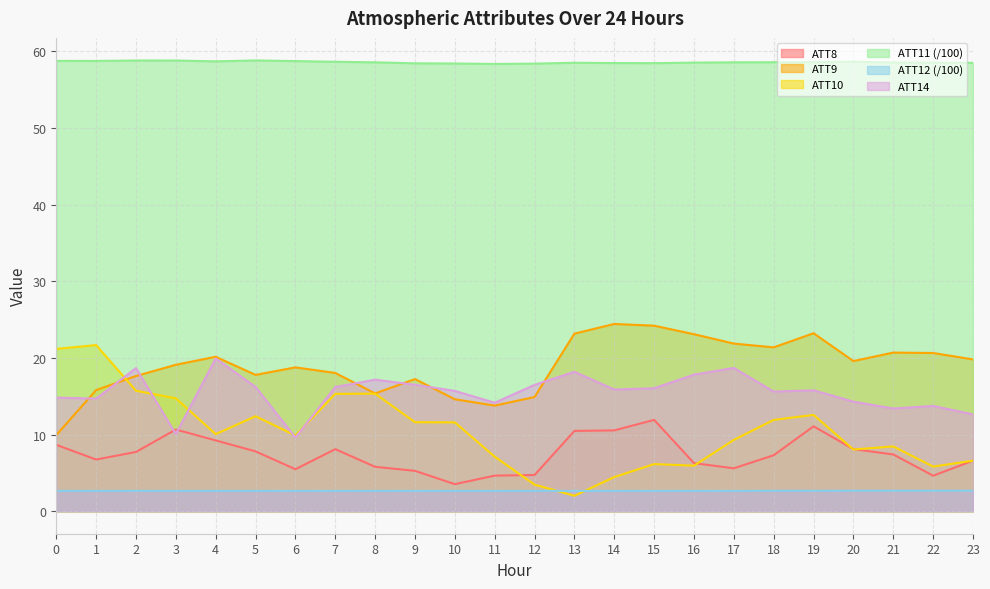

Does the chart display data point markers on the line(s)?

No